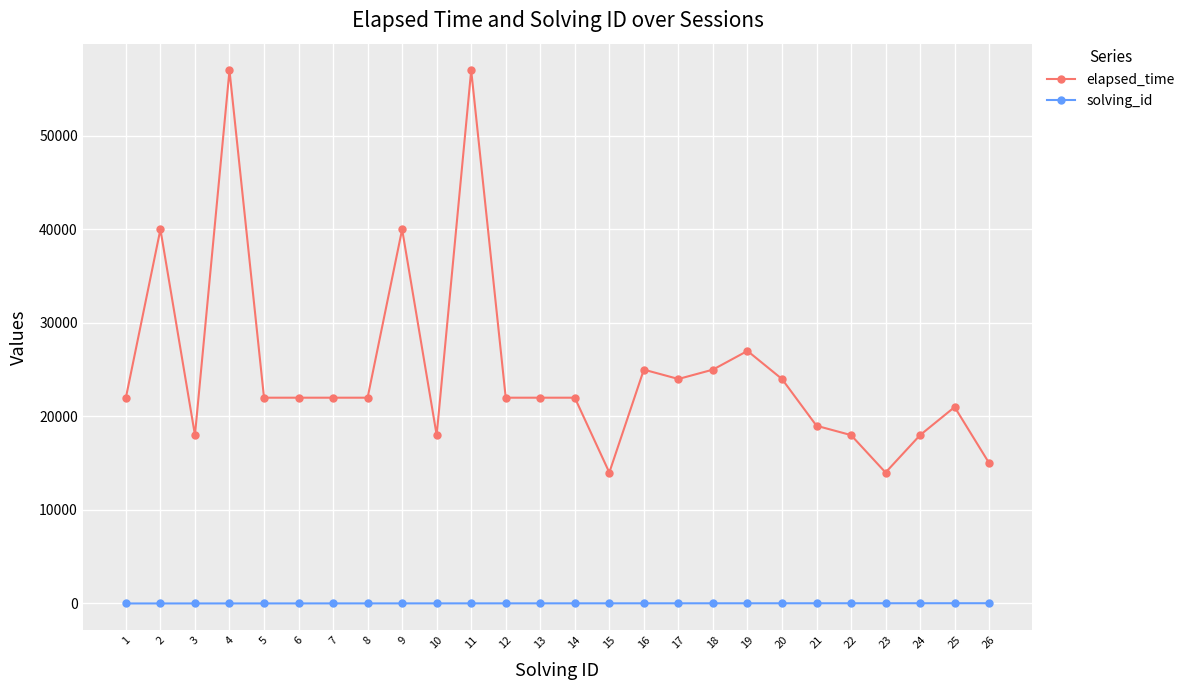

At 3, list the series in order from largest to smallest.

elapsed_time, solving_id